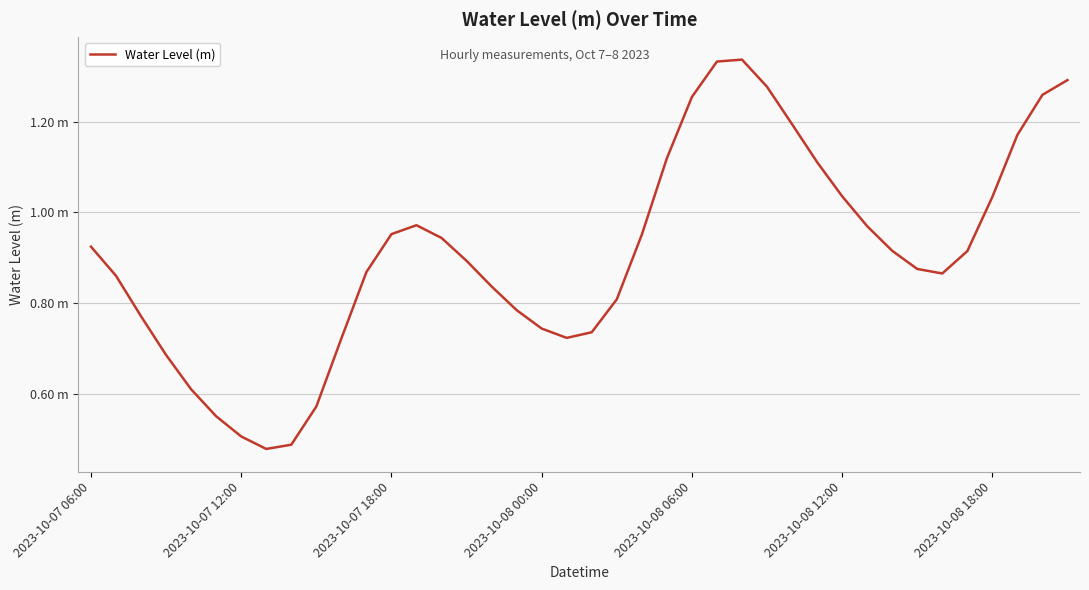

What is the greatest value displayed?

1.3